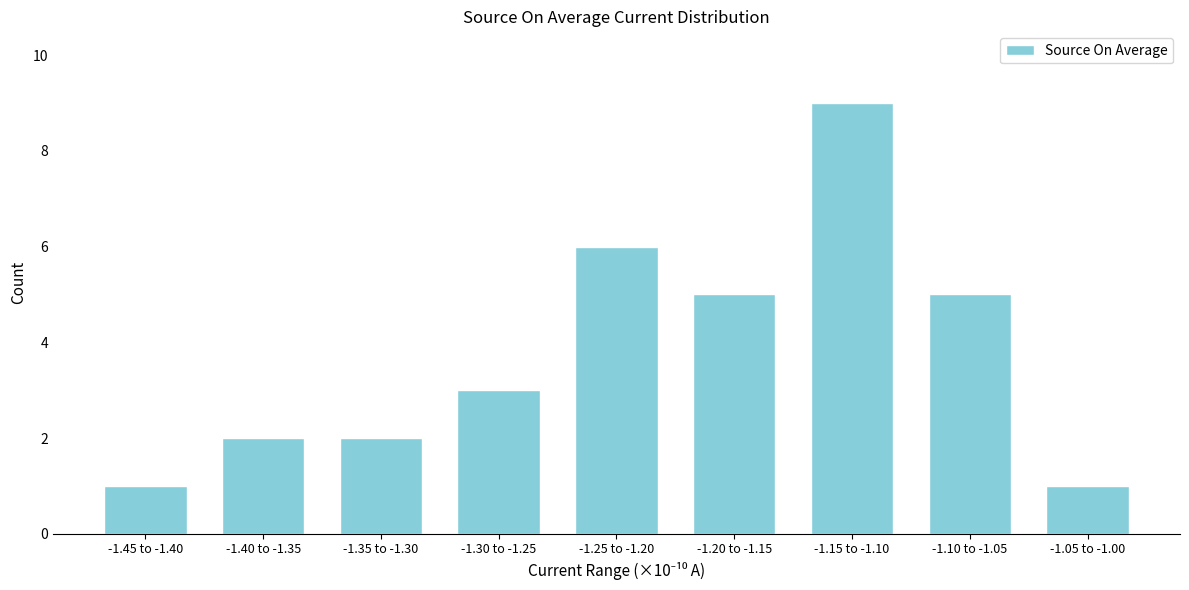

Reading left to right, what are all the values shown in this chart?

-1.45 to -1.40=1	-1.40 to -1.35=2	-1.35 to -1.30=2	-1.30 to -1.25=3	-1.25 to -1.20=6	-1.20 to -1.15=5	-1.15 to -1.10=9	-1.10 to -1.05=5	-1.05 to -1.00=1